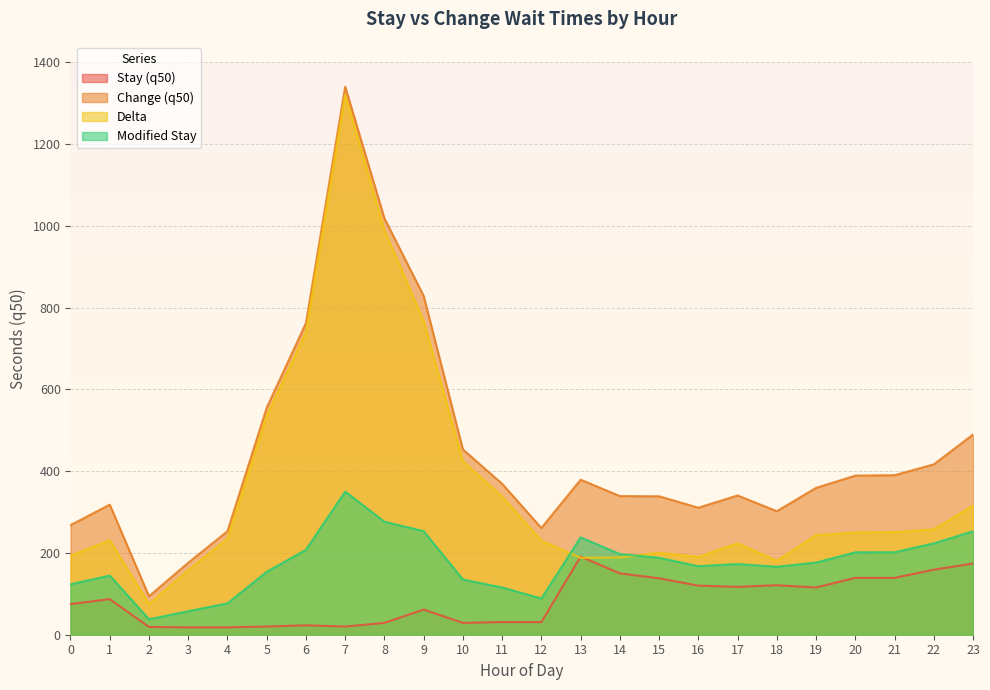

How many lines are shown in the chart?

4